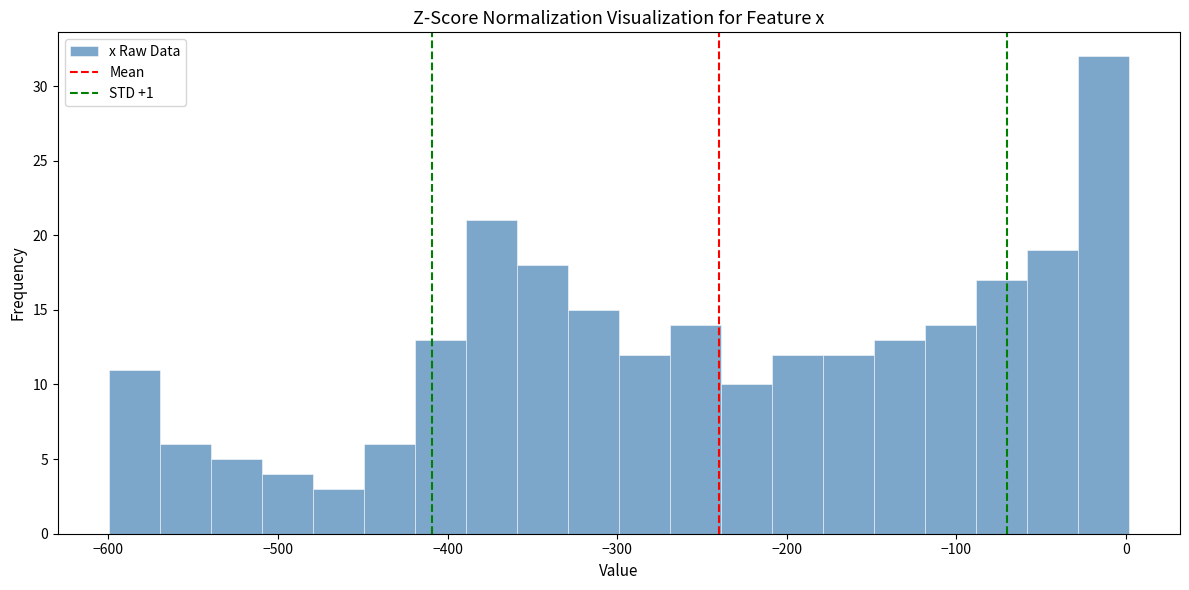

Around what value on the x-axis is the tallest bar? Give the approximate position of its centre, as read against the axis.

-10